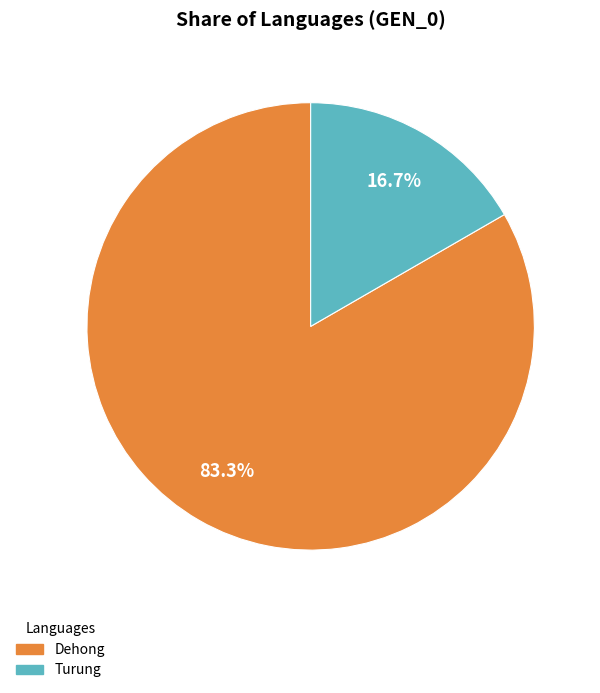

Is there a majority slice in this chart?

Yes